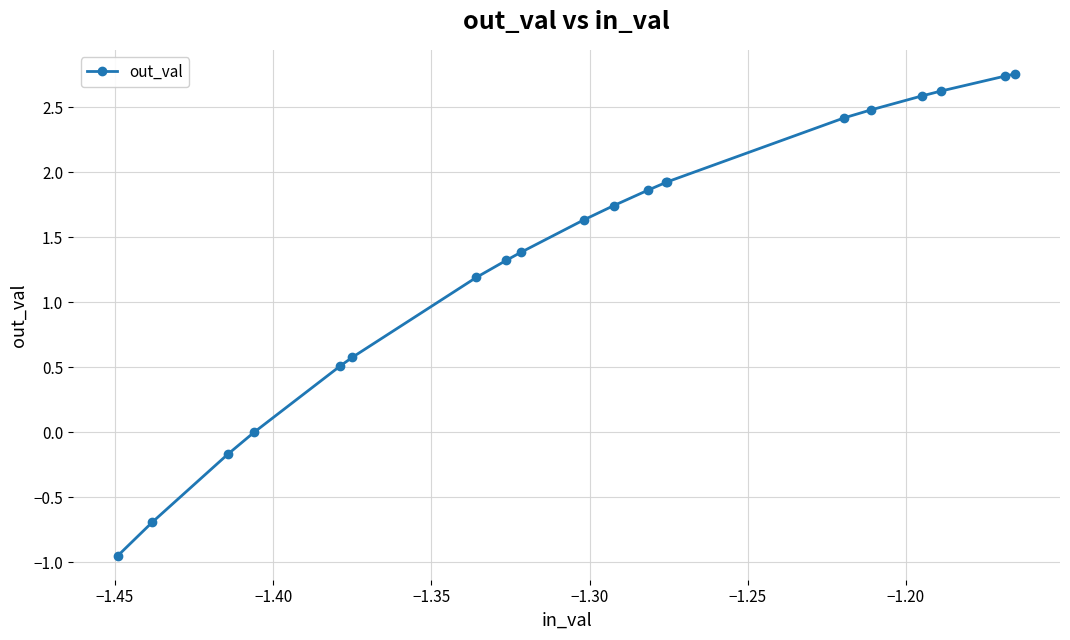

What is the difference between the maximum and minimum values?

3.7